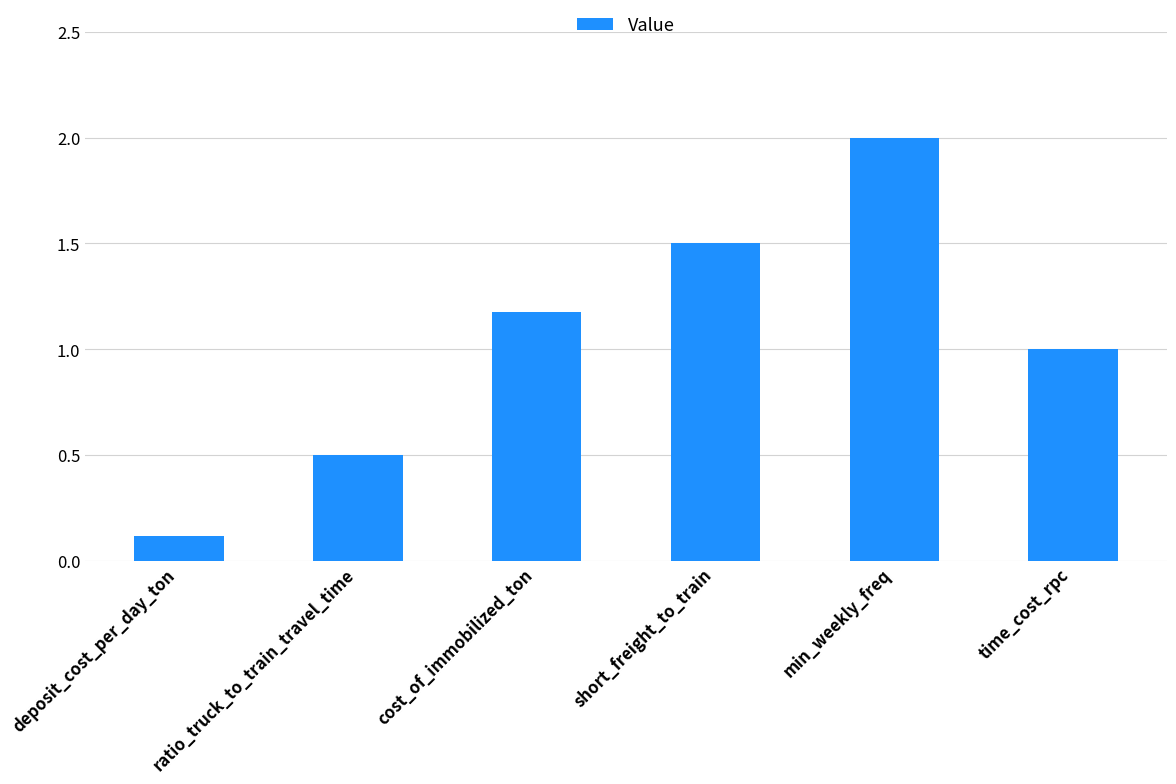

Rank the categories by value from lowest to highest.

deposit_cost_per_day_ton, ratio_truck_to_train_travel_time, time_cost_rpc, cost_of_immobilized_ton, short_freight_to_train, min_weekly_freq